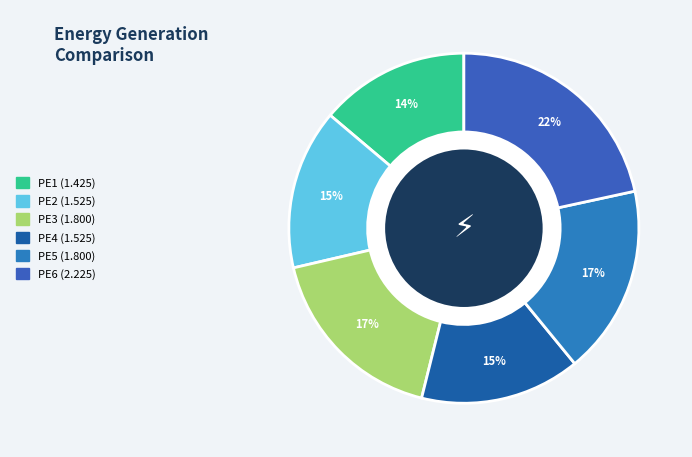

How many slices are in this pie chart?

6